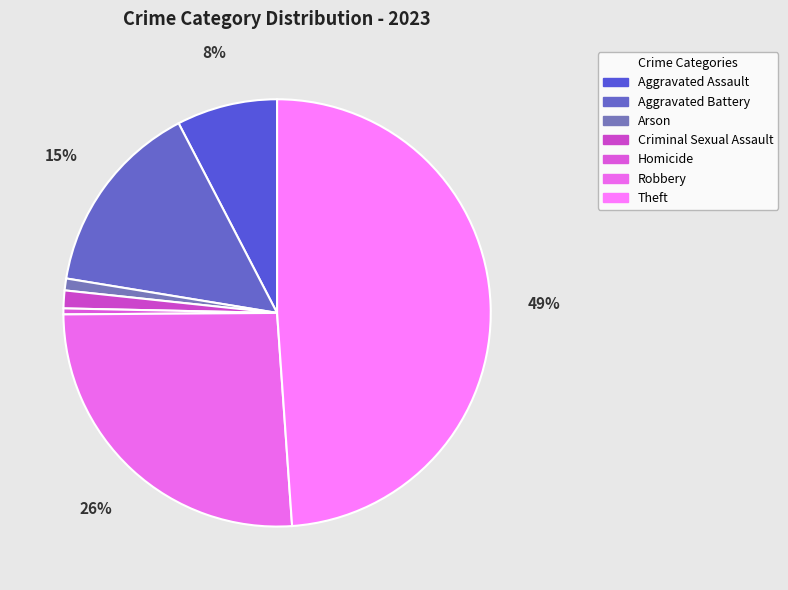

Count the number of slices in the pie.

7